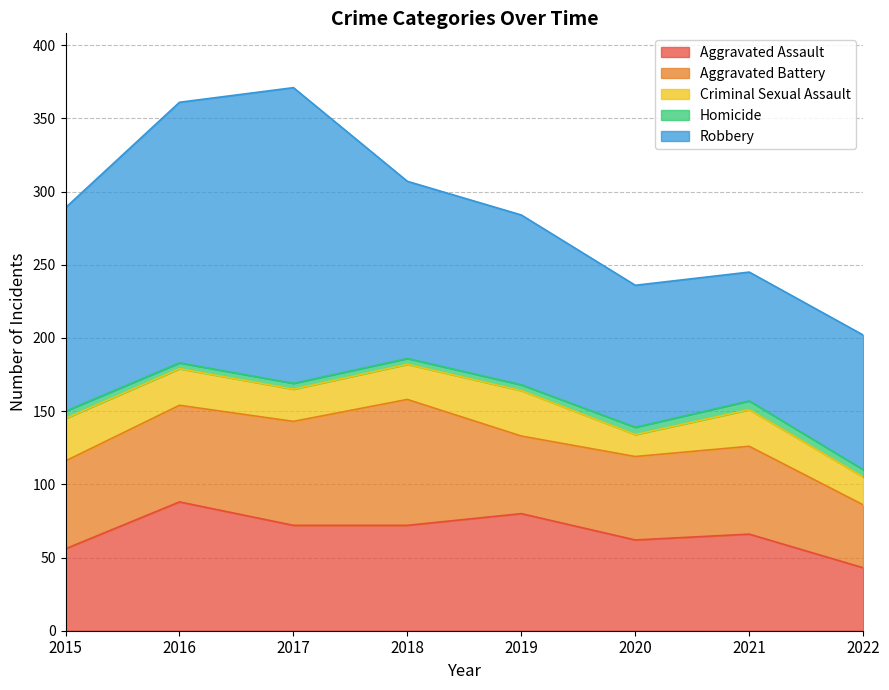

Where does the Aggravated Battery series first go above 60?

2016